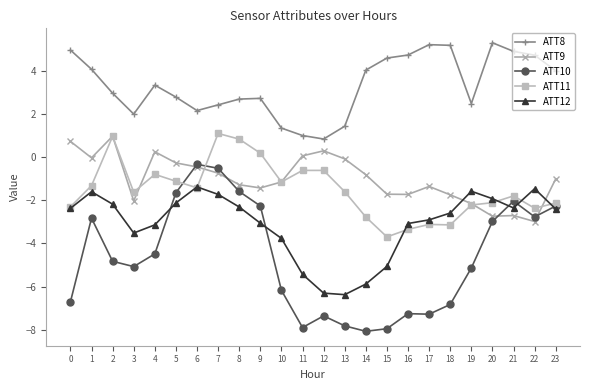

How many times do ATT11 and ATT10 cross each other?

2